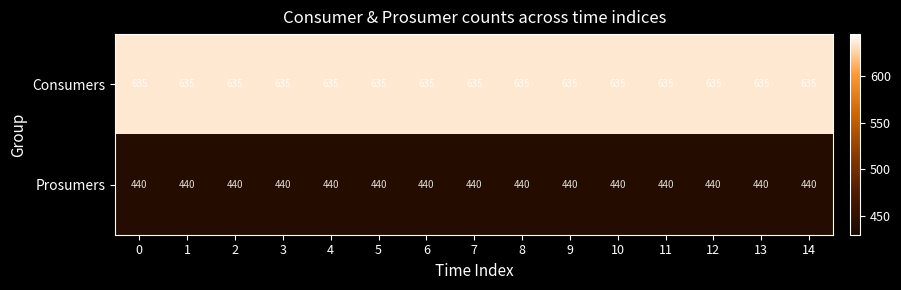

The Prosumers series shows 440 at 7. True or false?

True